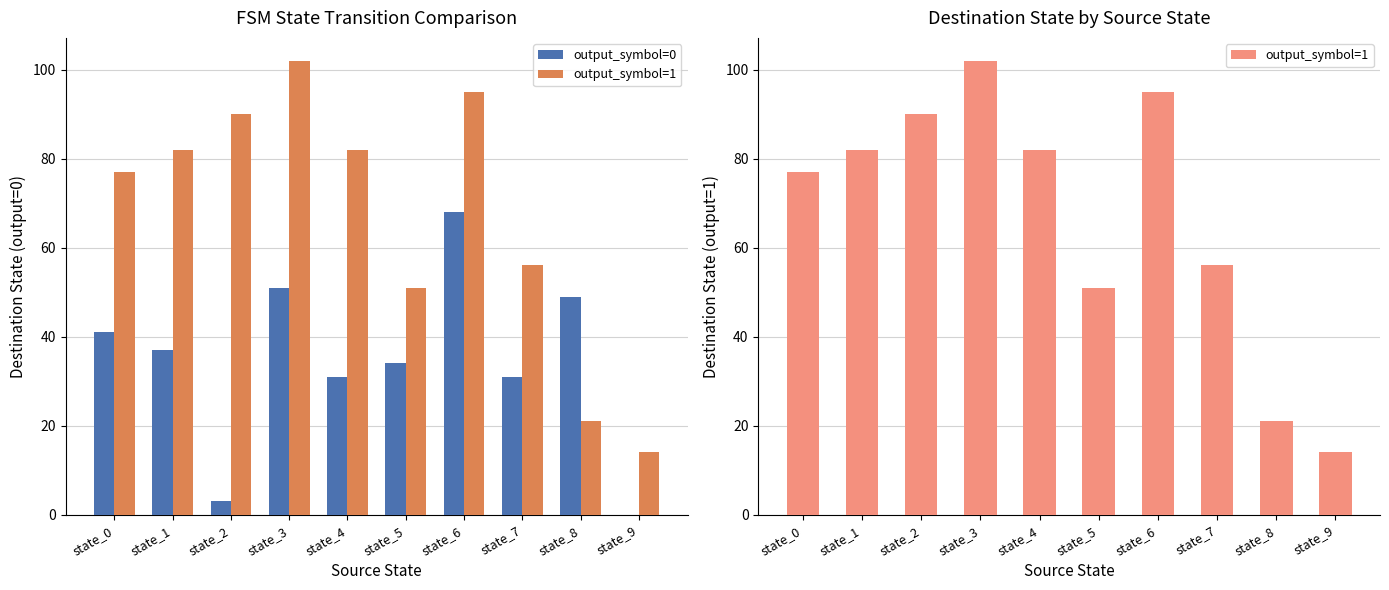

How many values in the output_symbol=0 series exceed 37?

4